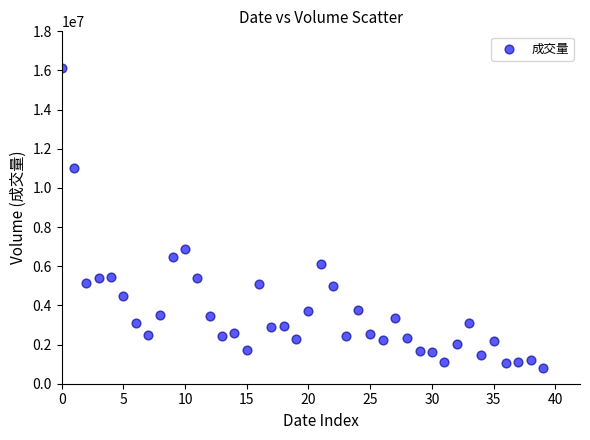

What Y value in the scatter plot is closest to 8475896?

6898221